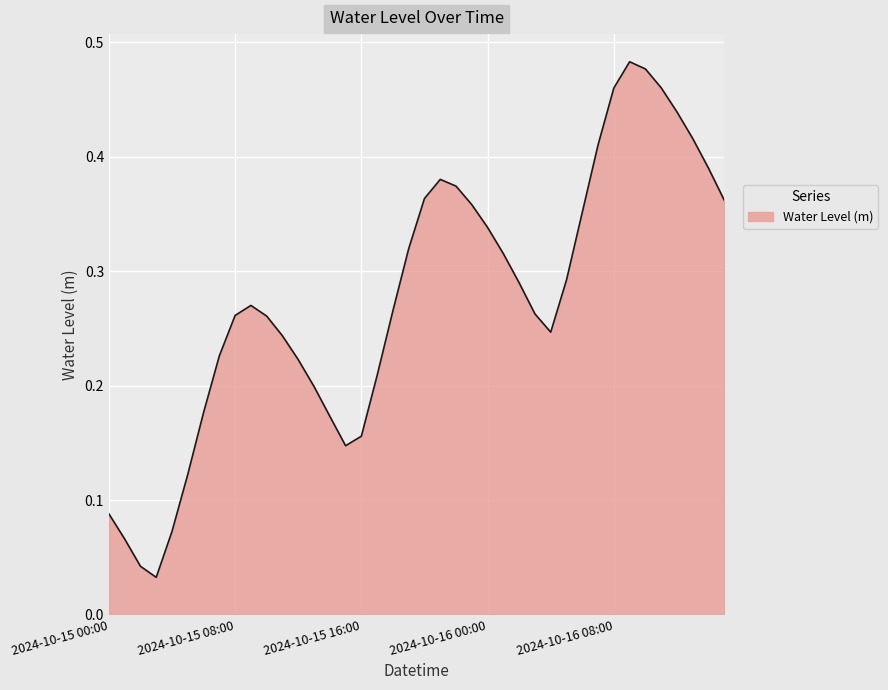

How many lines are shown in the chart?

1